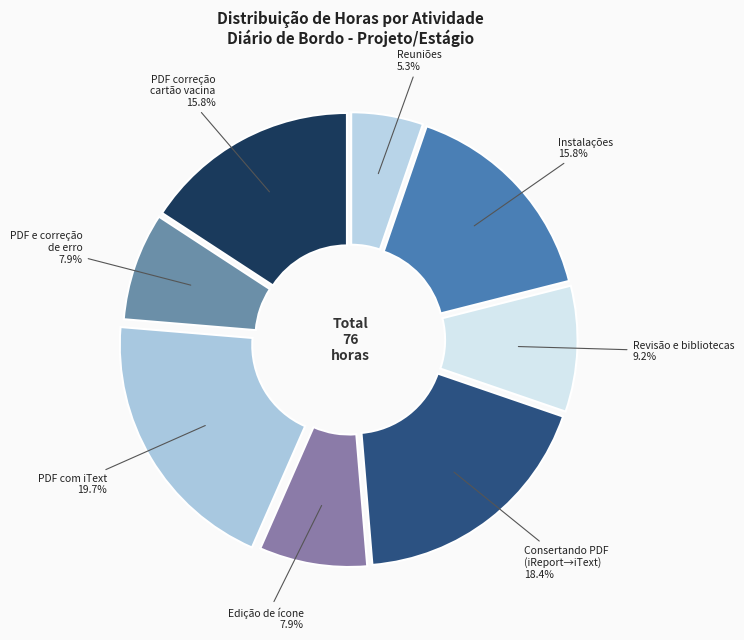

Between PDF e correção de erro and PDF correção cartão vacina, which is larger?

PDF correção cartão vacina